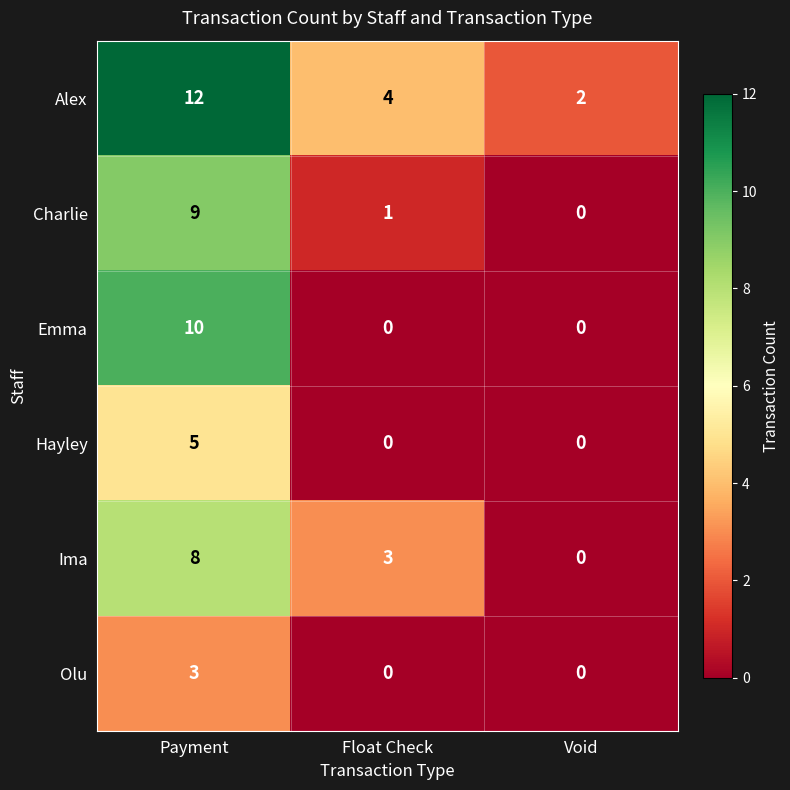

What is the difference between the maximum and minimum values in the Emma series?

10